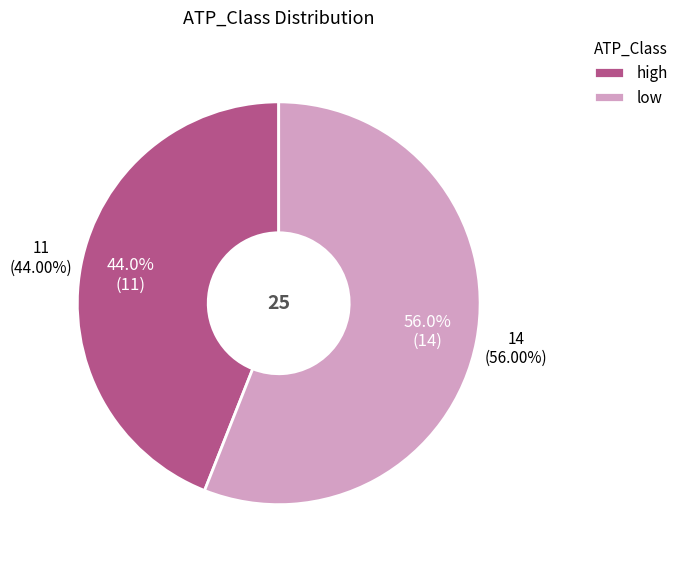

How many segments does this pie chart have?

2